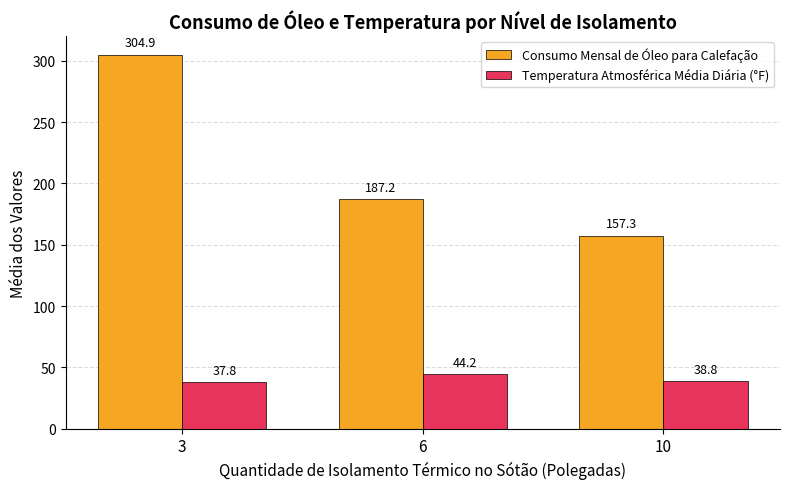

The value of Temperatura Atmosférica Média Diária (°F) at 6 is 17.7. True or false?

False